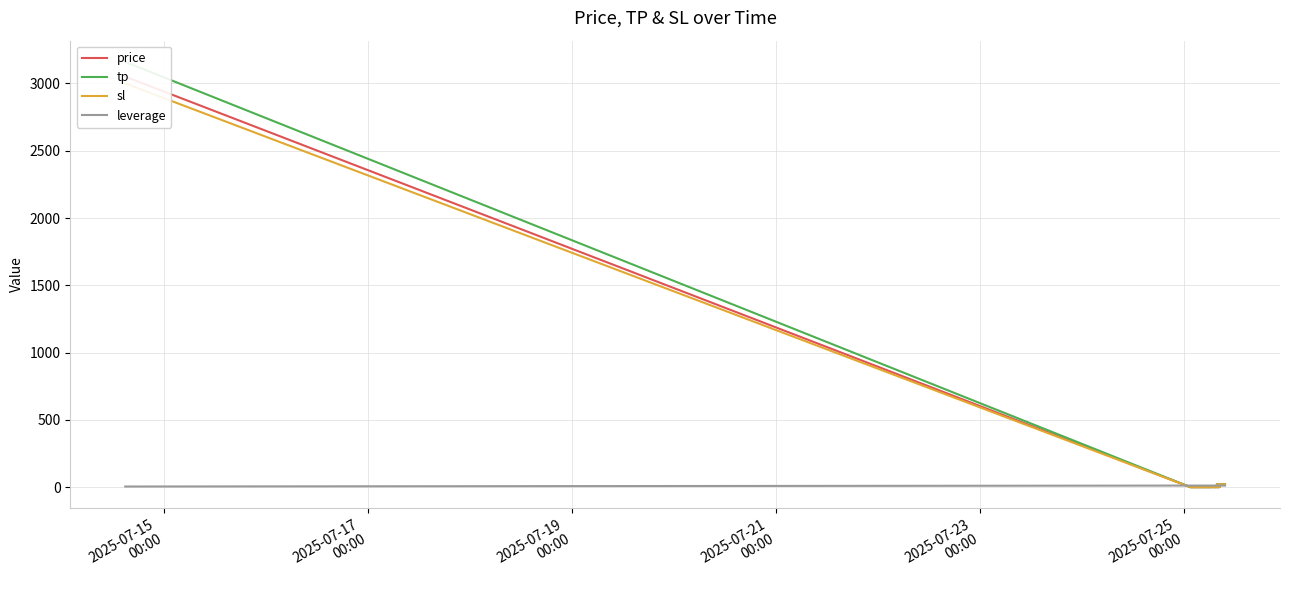

Read the sl value at 2025-07-25
00:00.

0.1